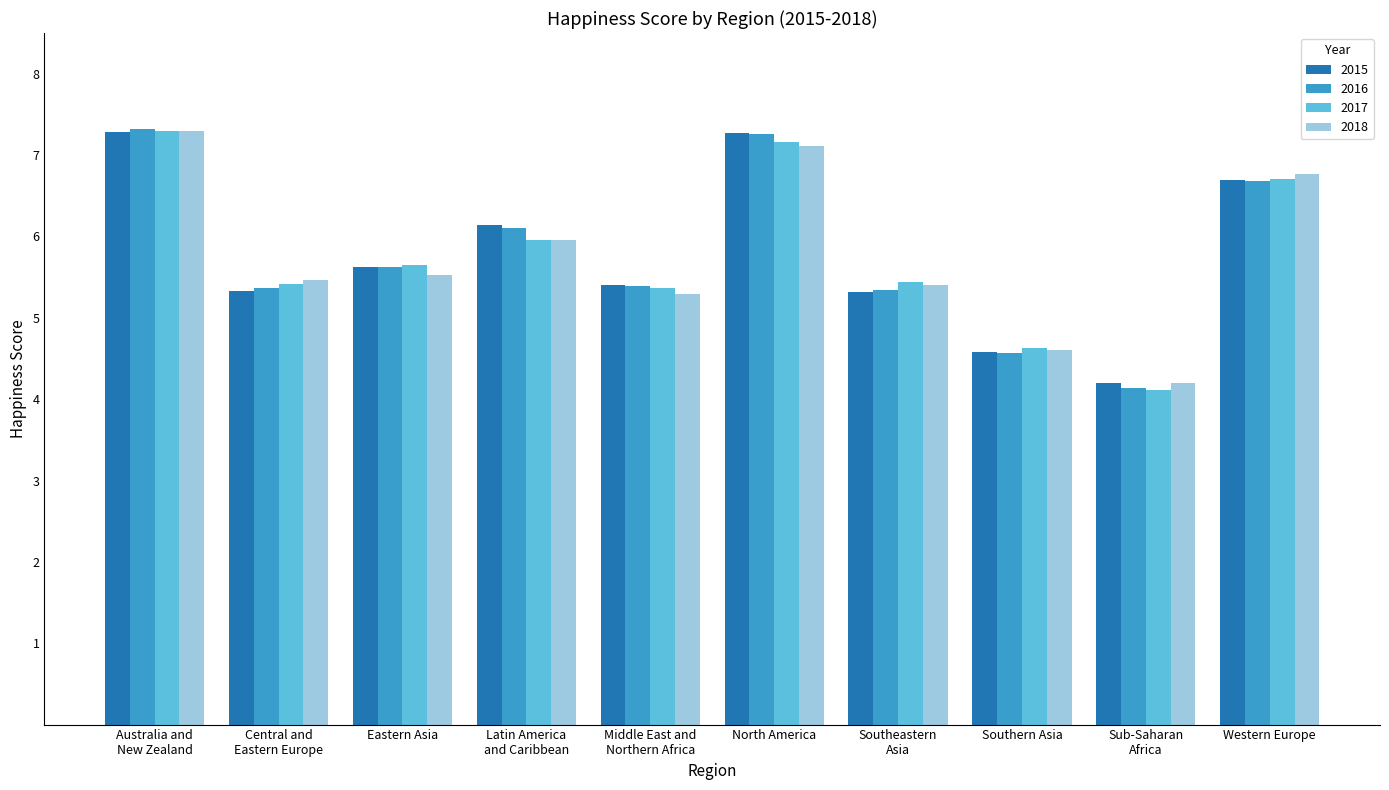

Between Southern Asia and Sub-Saharan
Africa, which series saw the biggest shift?

2017